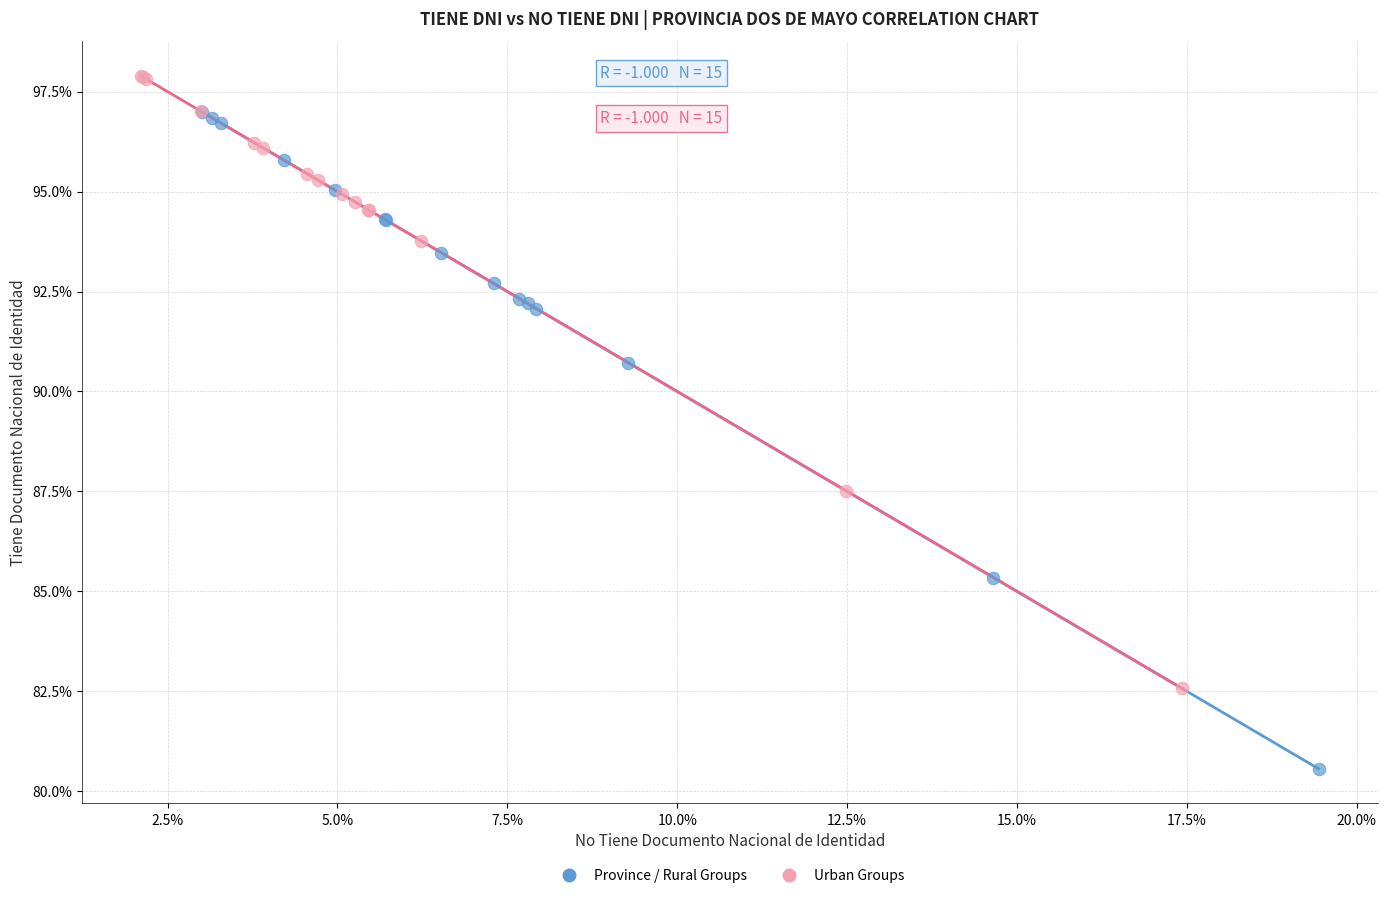

Which series has the largest Y range (max minus min)?

Province / Rural Groups